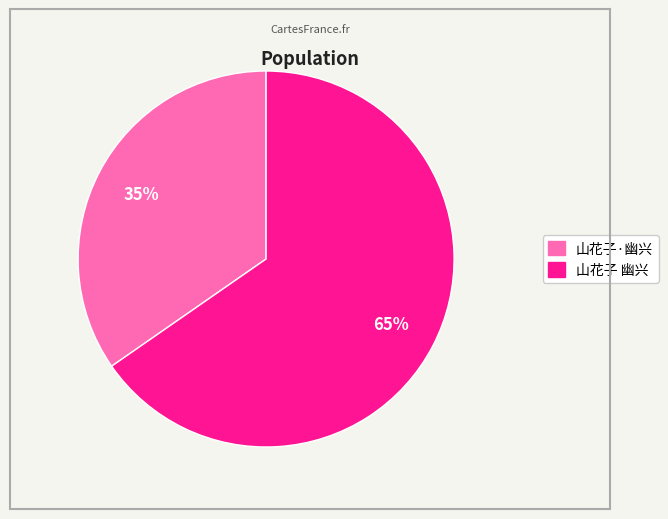

Rank the categories by value from highest to lowest.

山花子 幽兴, 山花子·幽兴